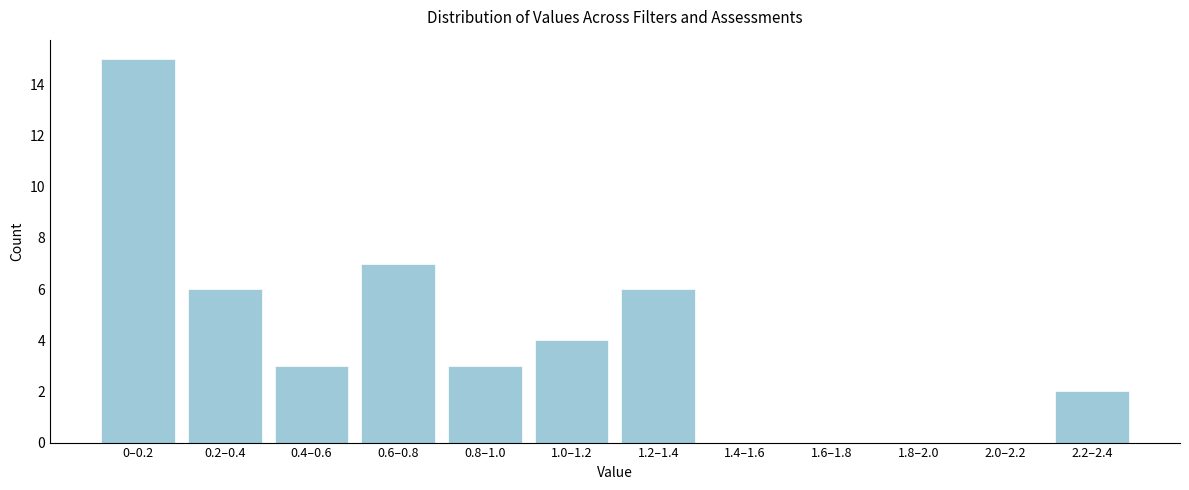

Reading left to right, list all the values displayed in this chart.

0–0.2=15	0.2–0.4=6	0.4–0.6=3	0.6–0.8=7	0.8–1.0=3	1.0–1.2=4	1.2–1.4=6	1.4–1.6=0	1.6–1.8=0	1.8–2.0=0	2.0–2.2=0	2.2–2.4=2